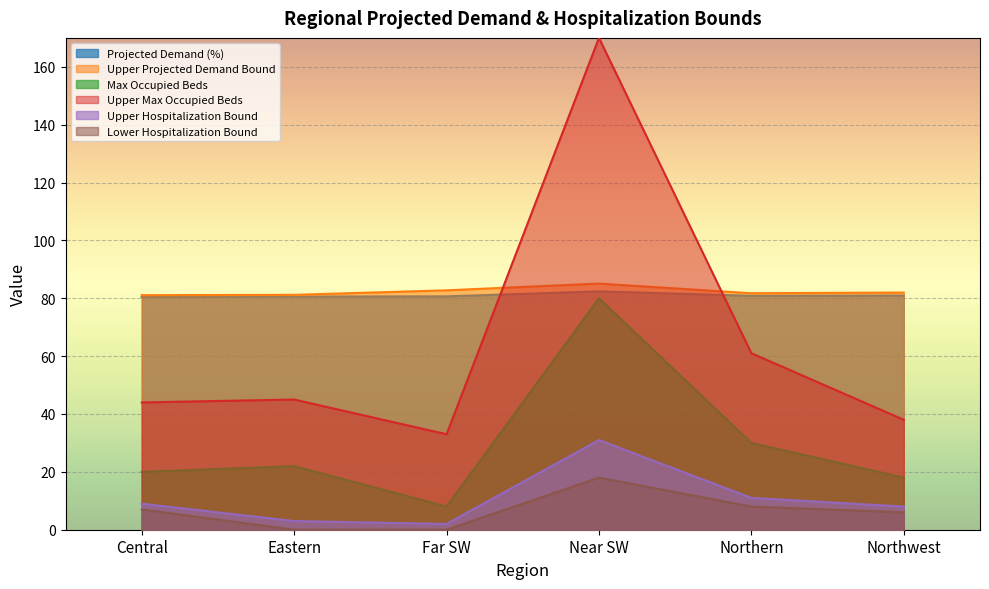

What is the label of the 5th point from the right?

Eastern